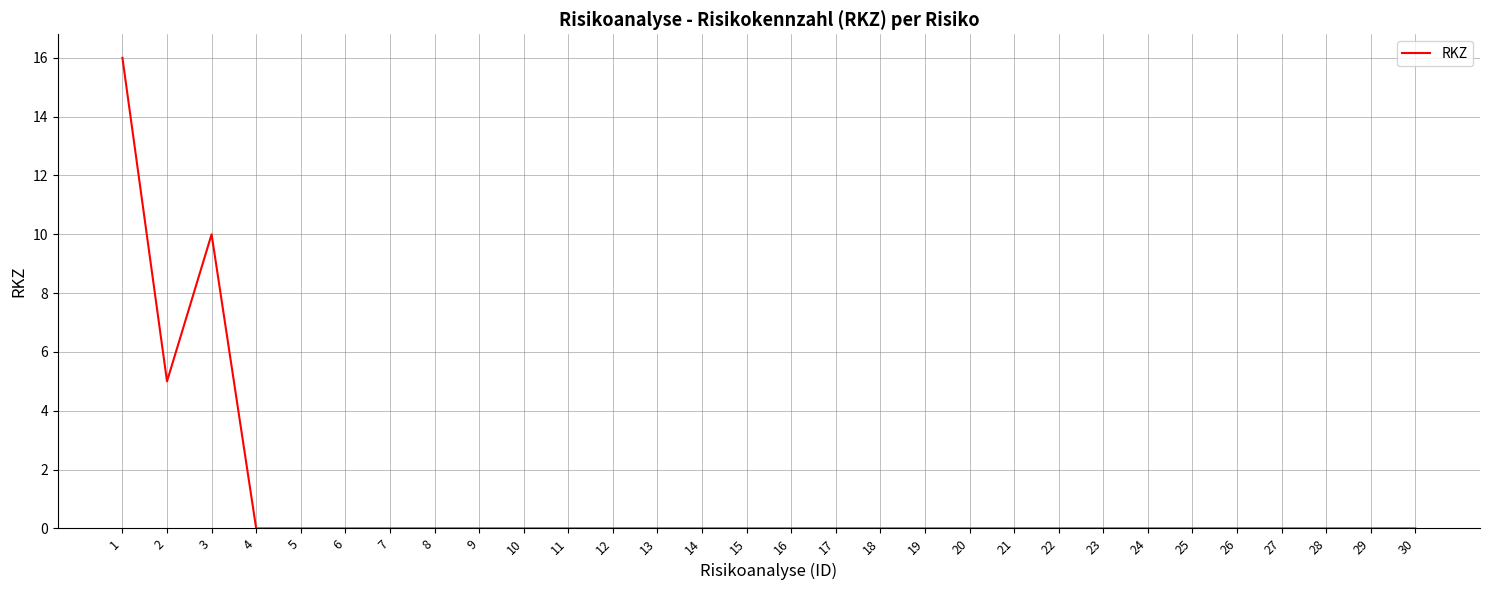

True or false: the data shows 0 at 29.

True